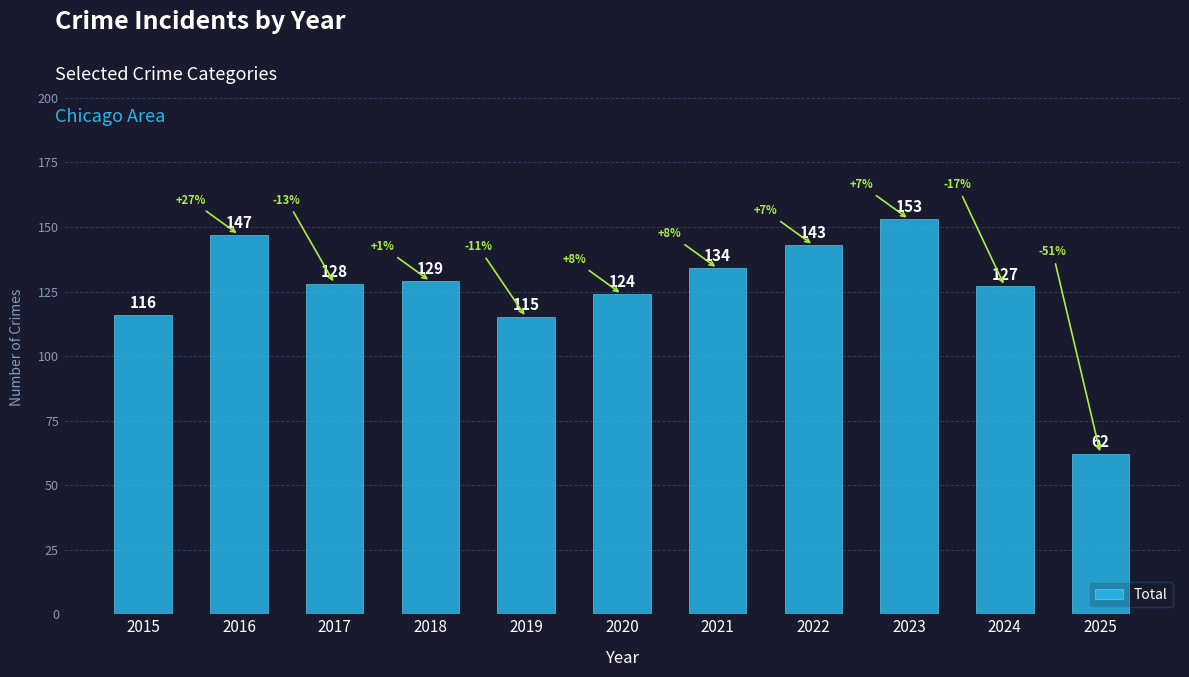

Which category has the lowest value across all series?

2025